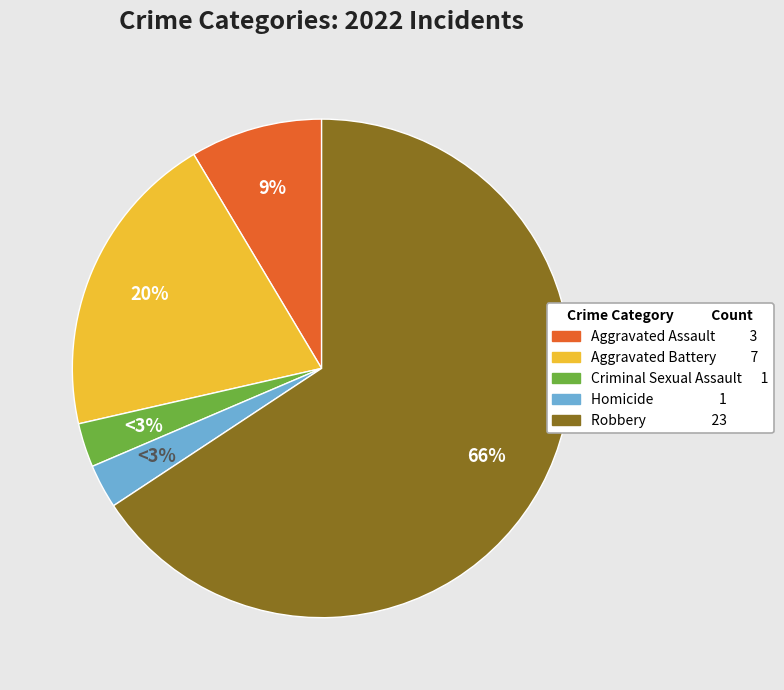

How many segments does this pie chart have?

5